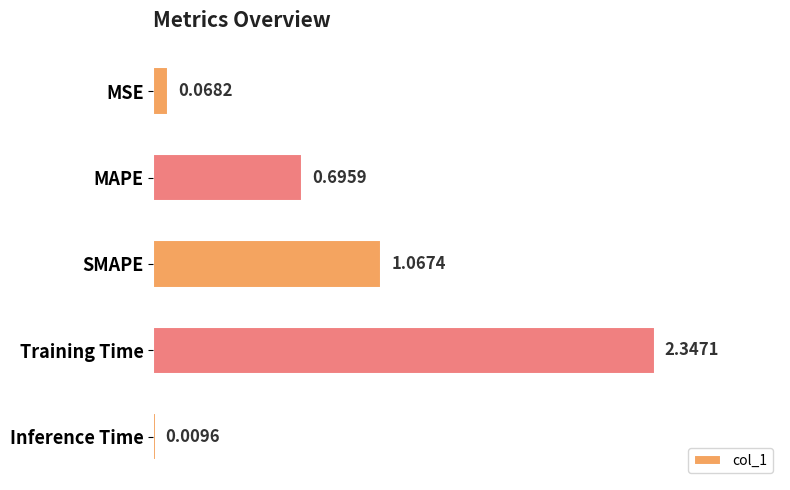

List the labels in order of value, smallest first.

Inference Time, MSE, MAPE, SMAPE, Training Time